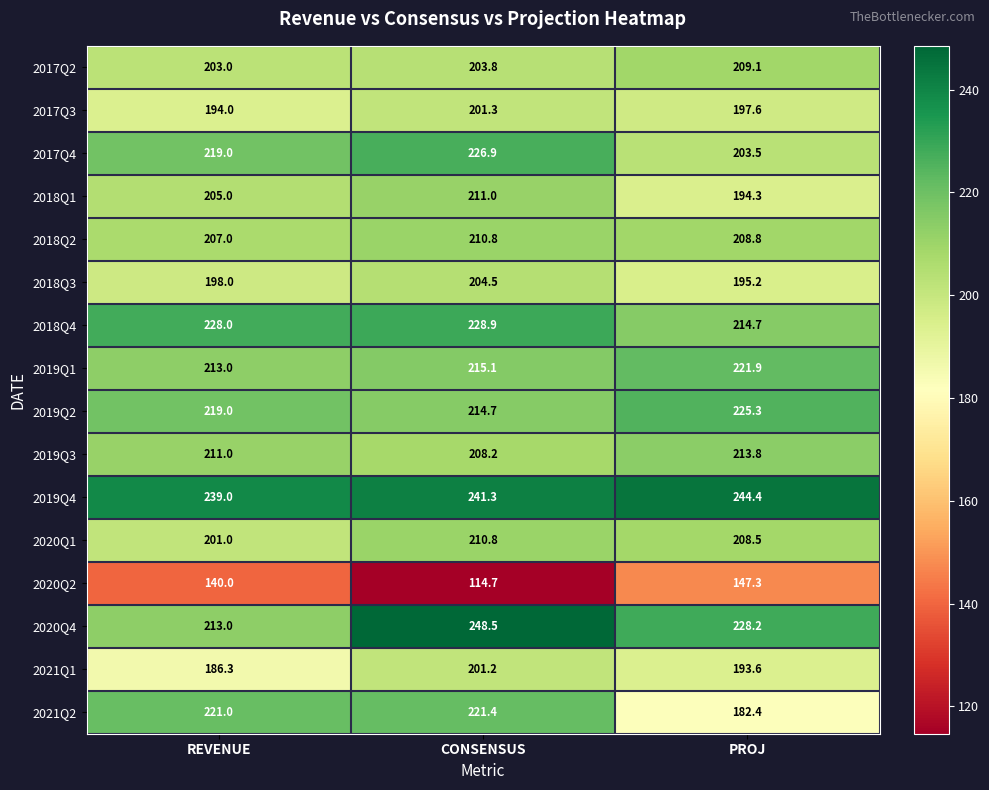

What is the spread (max minus min) of values at CONSENSUS?

133.8